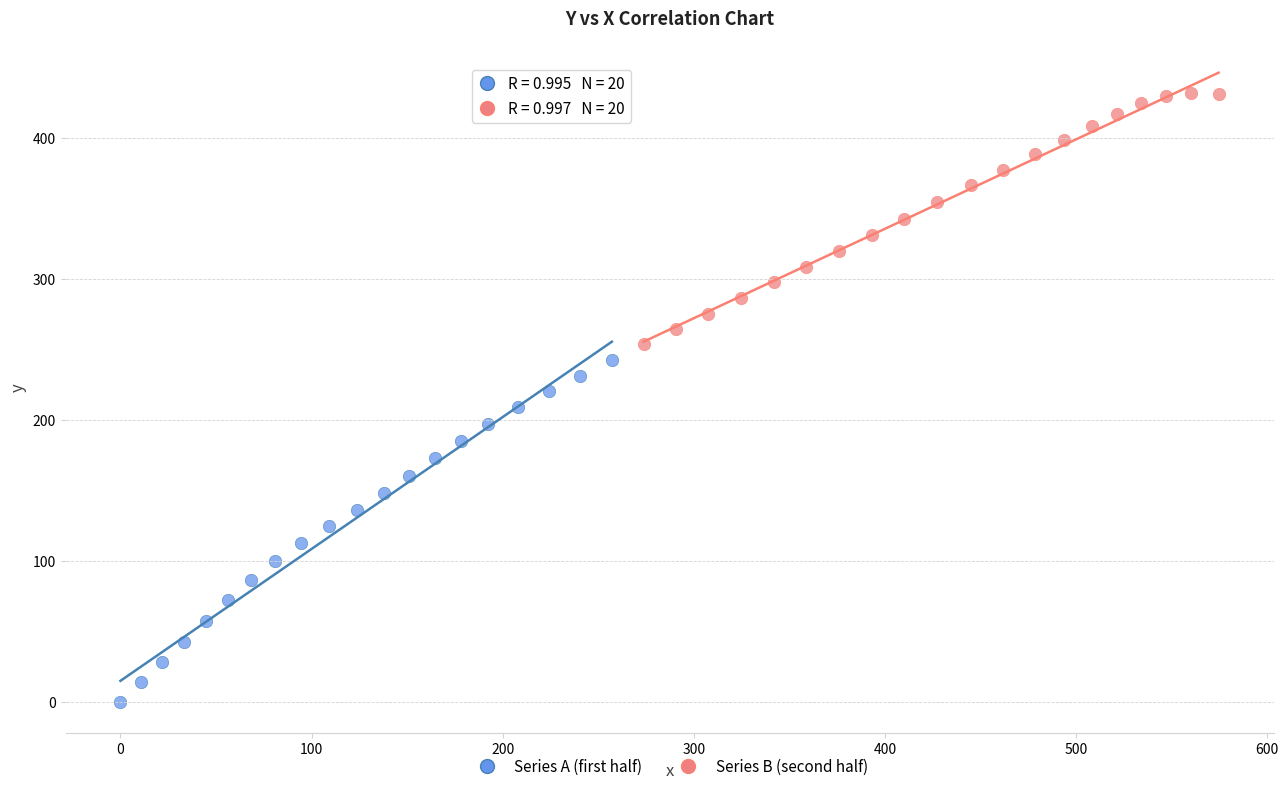

What are all the series names shown in the legend?

Series A (first half), Series B (second half)